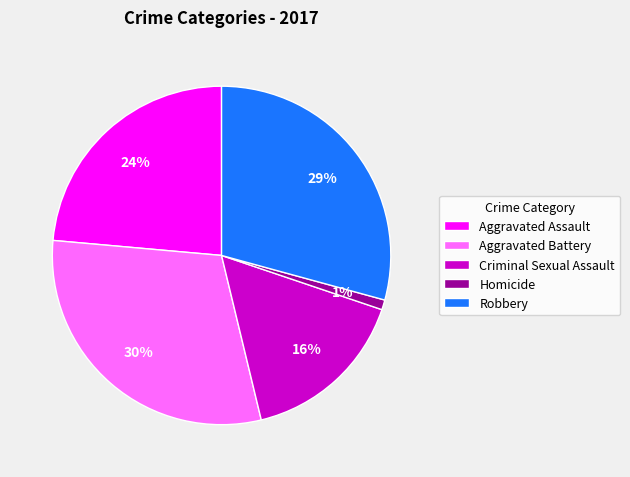

Which category has the biggest portion of the pie?

Aggravated Battery